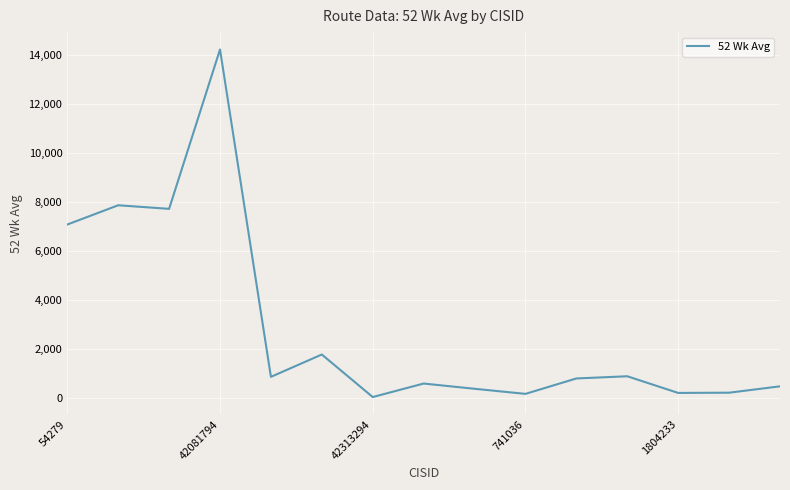

What is the sum of all values?

43154